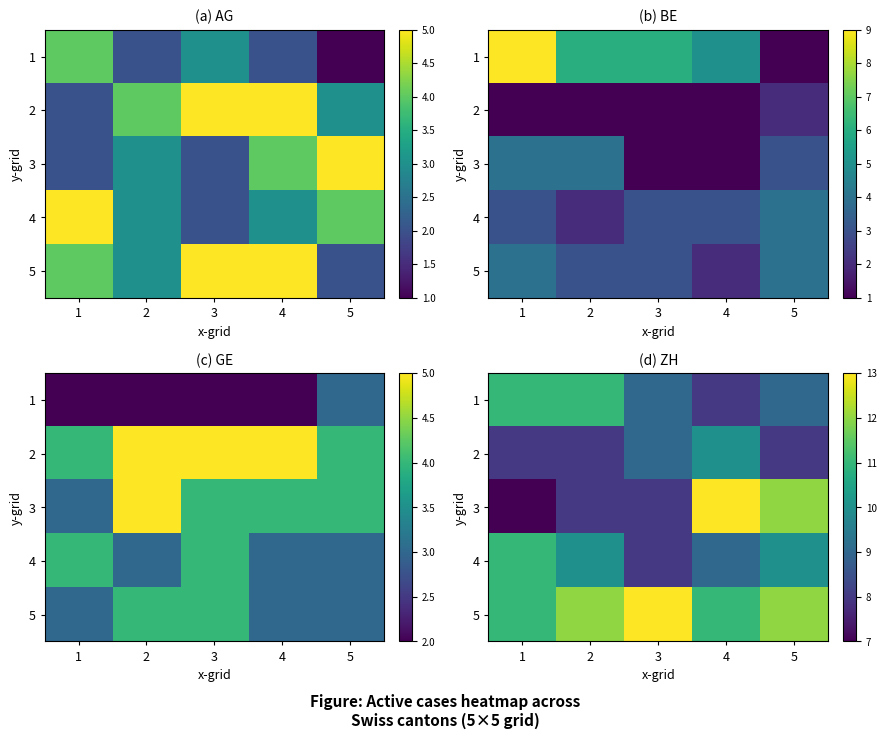

At which category is the sum across all series the highest?

4